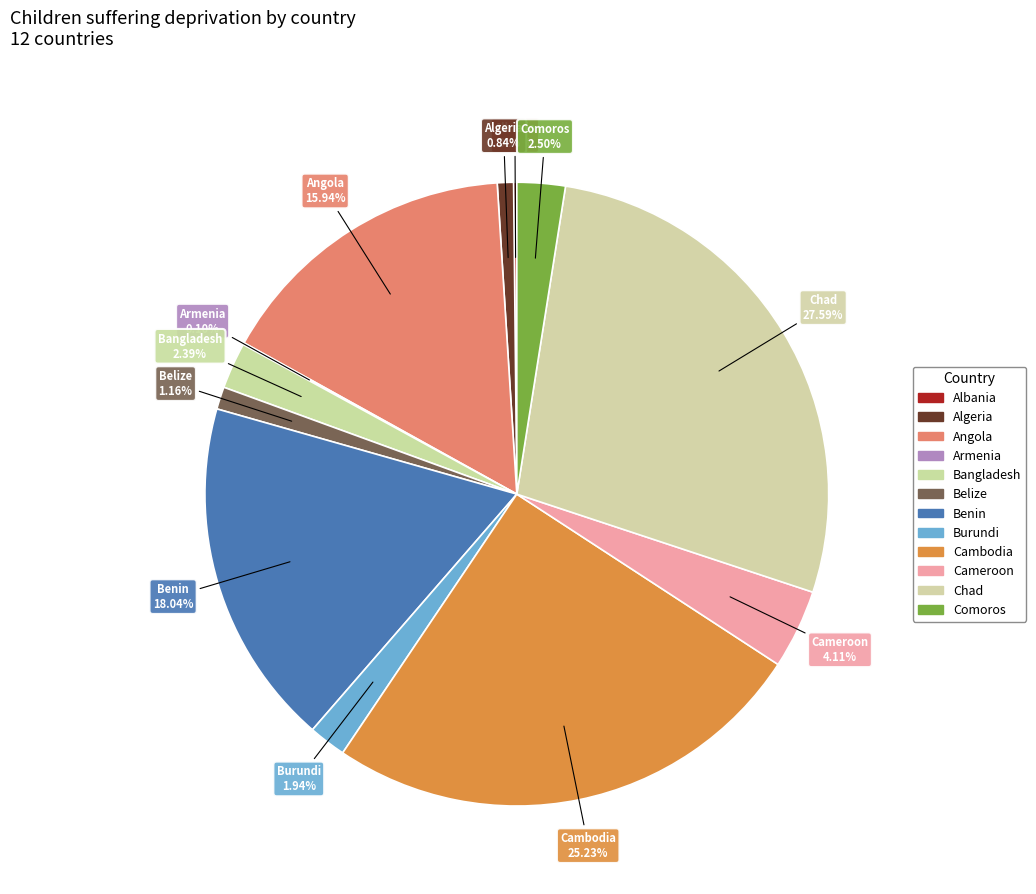

True or false: Chad accounts for 28% of the total.

True